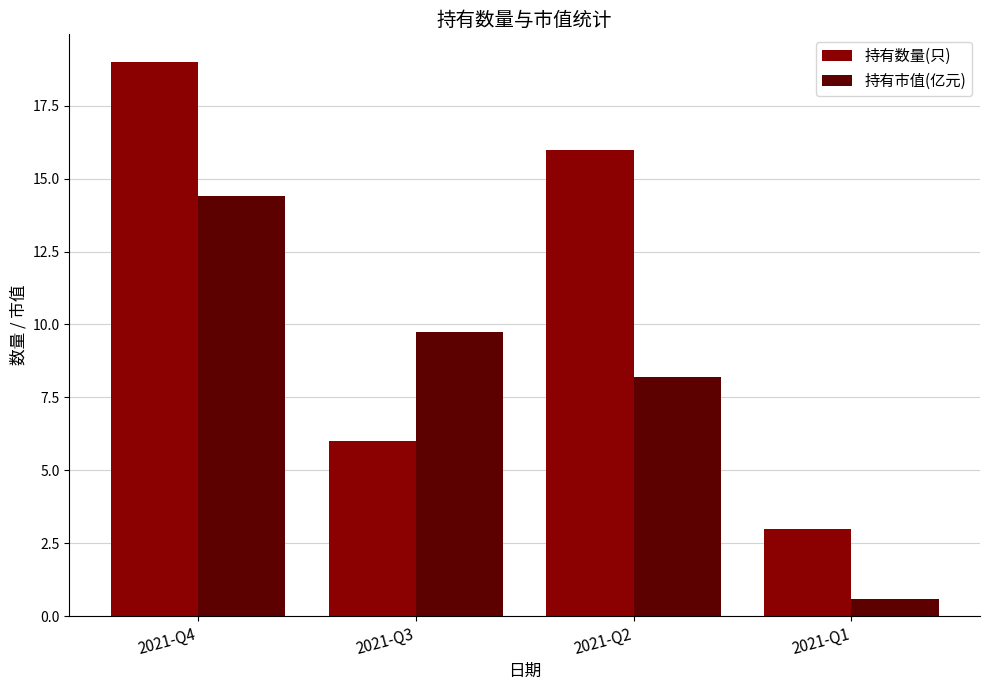

What is the sum of the 持有市值(亿元) values at 2021-Q2 and 2021-Q4?

22.6